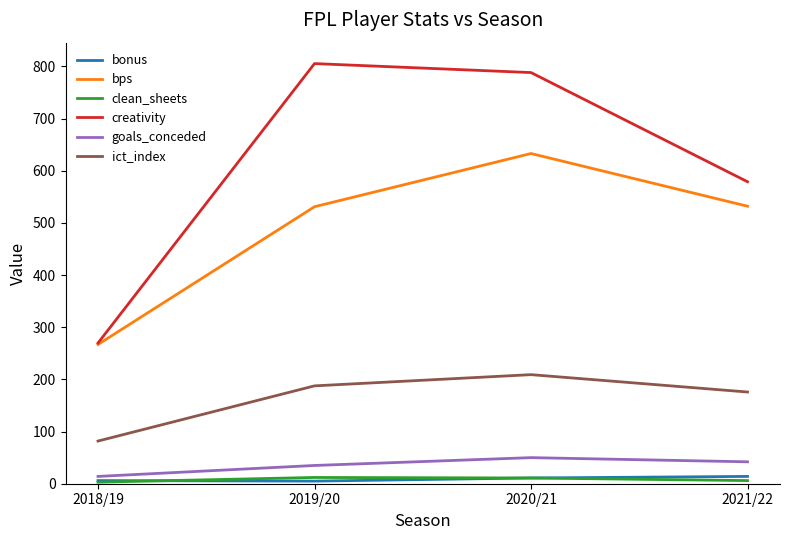

How many lines are shown in the chart?

6